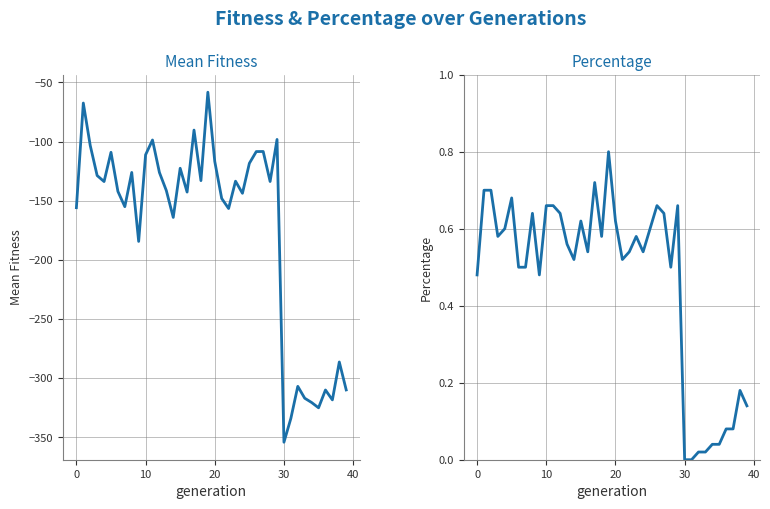

Is this an area chart (filled region under the line)?

No